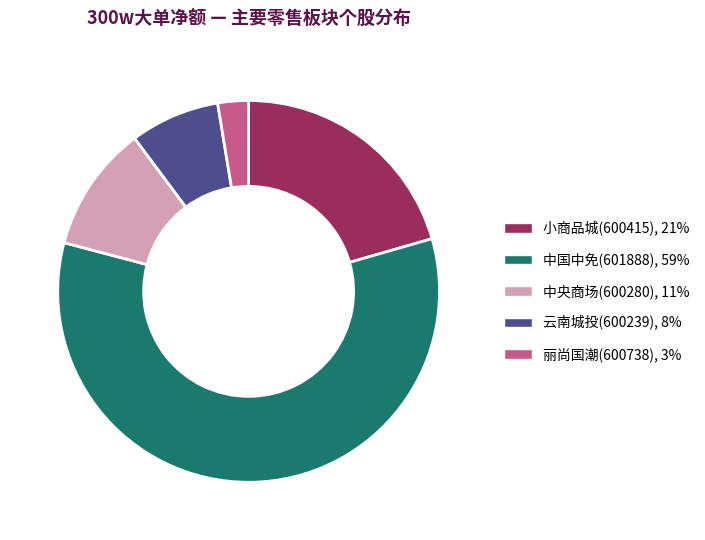

Is it true that 云南城投(600239), 8% is 2% of the pie?

False